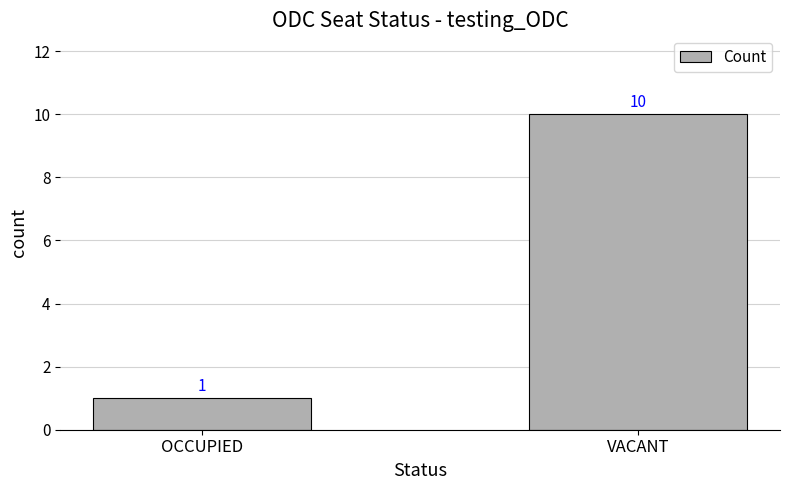

What is the difference between the maximum and minimum values?

9